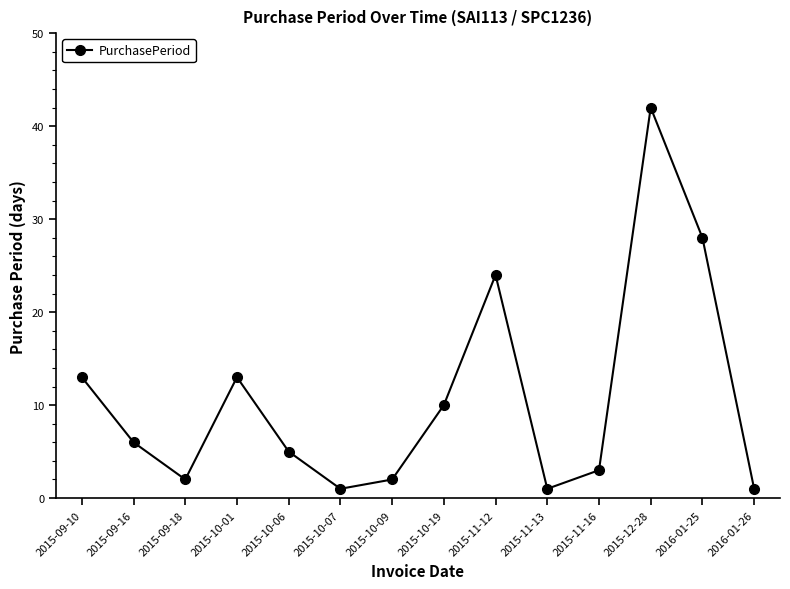

Reading left to right, extract all data points from this chart.

2015-09-10=13	2015-09-16=6	2015-09-18=2	2015-10-01=13	2015-10-06=5	2015-10-07=1	2015-10-09=2	2015-10-19=10	2015-11-12=24	2015-11-13=1	2015-11-16=3	2015-12-28=42	2016-01-25=28	2016-01-26=1